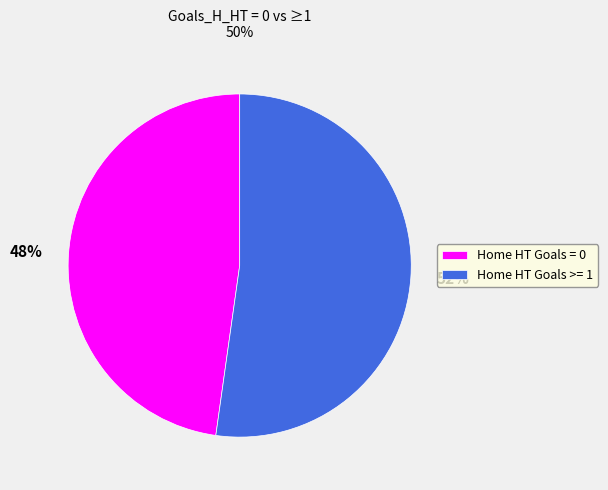

What is the ratio of the value at Home HT Goals = 0 to the value at Home HT Goals >= 1?

0.9